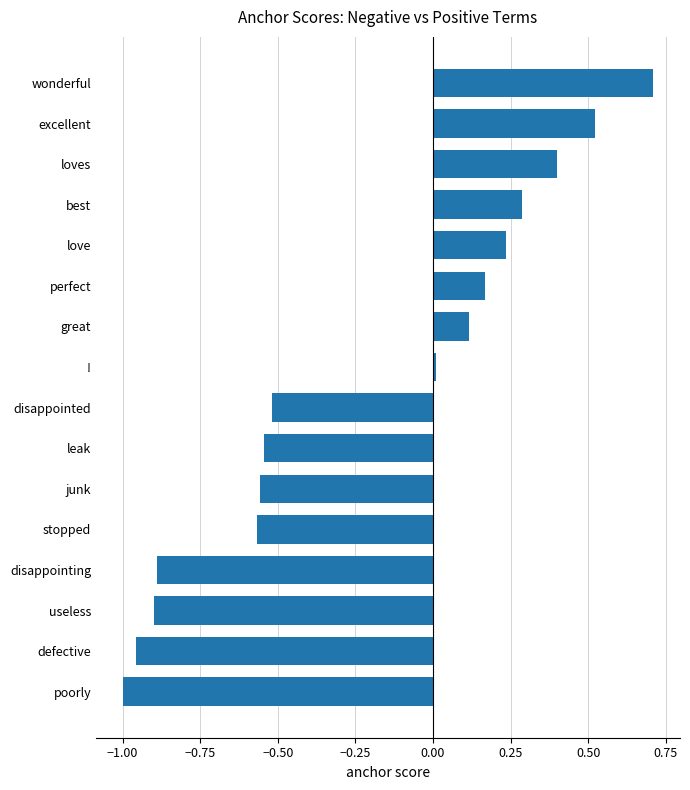

Which label corresponds to the smallest value in the chart?

poorly